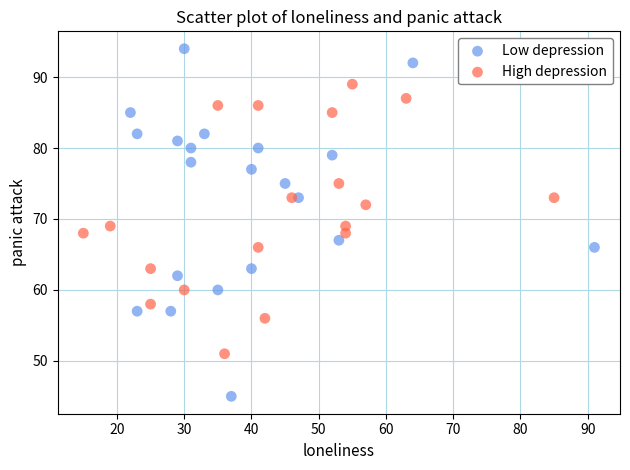

Which series has the largest Y range (max minus min)?

Low depression